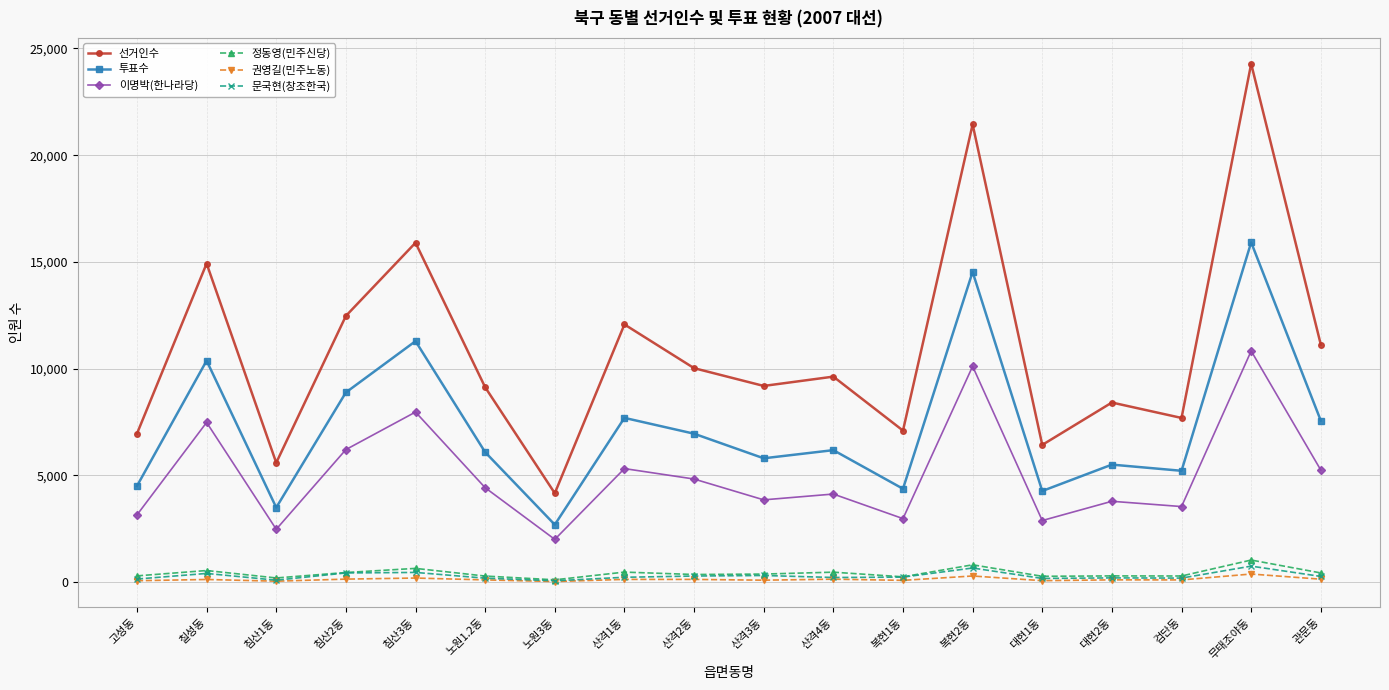

Which series has the largest total across all categories?

선거인수